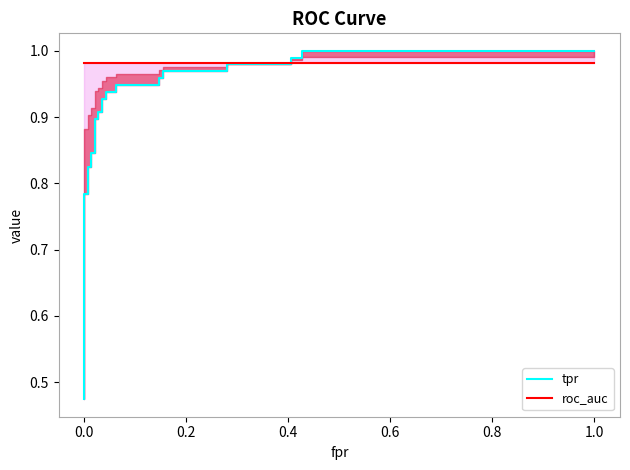

Rank the series by their maximum value, from highest to lowest.

tpr, roc_auc